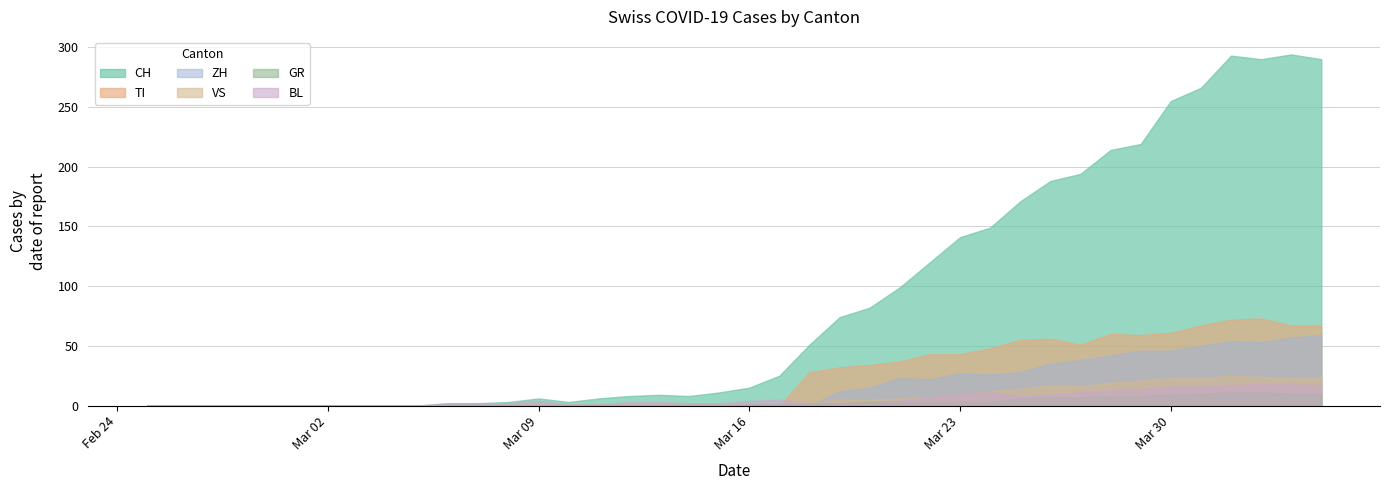

The ZH series shows 0 at 2020-03-09. True or false?

True